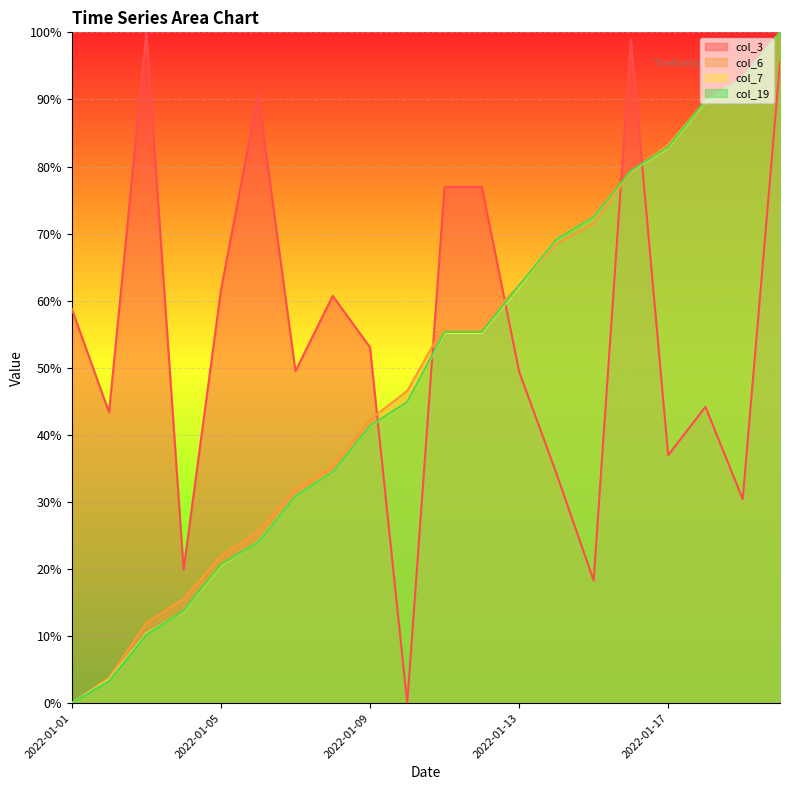

Reading left to right, transcribe all the data shown in this chart.

col_3: 0.6	0.4	1.0	0.2	0.6	0.9	0.5	0.6	0.5	0.0	0.8	0.8	0.5	0.3	0.2	1.0	0.4	0.4	0.3	1.0
col_6: 0.0	0.0	0.1	0.2	0.2	0.3	0.3	0.4	0.4	0.5	0.6	0.6	0.6	0.7	0.7	0.8	0.8	0.9	0.9	1.0
col_7: 0.0	0.0	0.1	0.1	0.2	0.2	0.3	0.3	0.4	0.4	0.6	0.6	0.6	0.7	0.7	0.8	0.8	0.9	0.9	1.0
col_19: 0.0	0.0	0.1	0.1	0.2	0.2	0.3	0.3	0.4	0.4	0.6	0.6	0.6	0.7	0.7	0.8	0.8	0.9	0.9	1.0